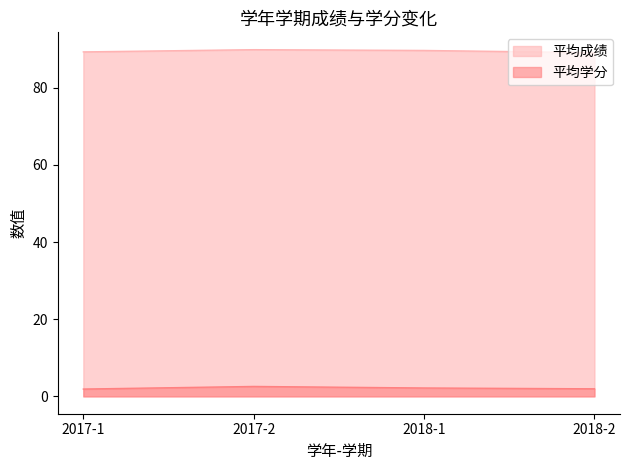

True or false: 平均成绩 and 平均学分 intersect in this chart.

False